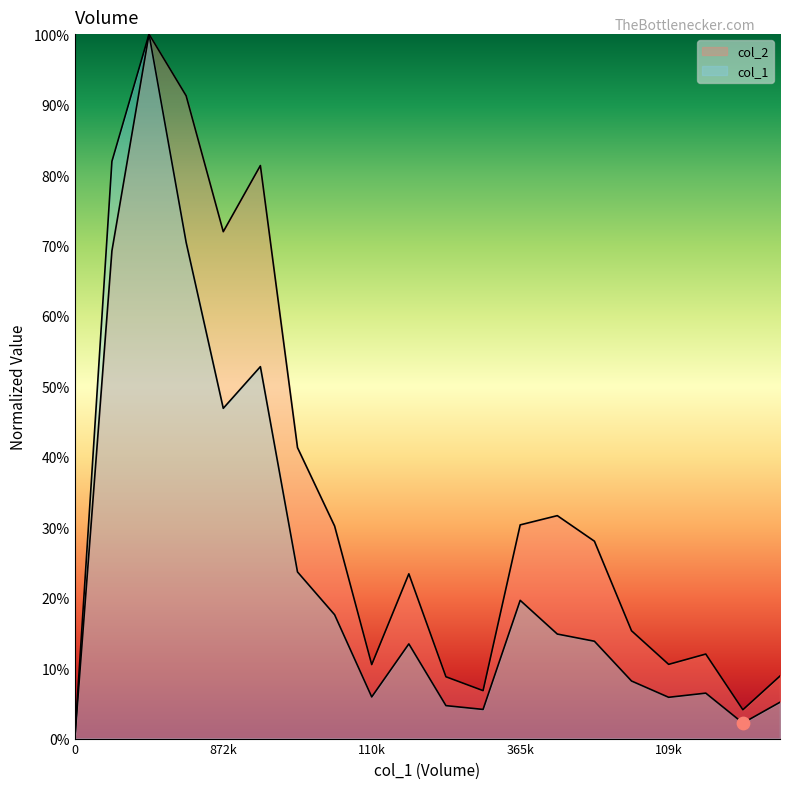

Which series contains the highest Y value?

col_1